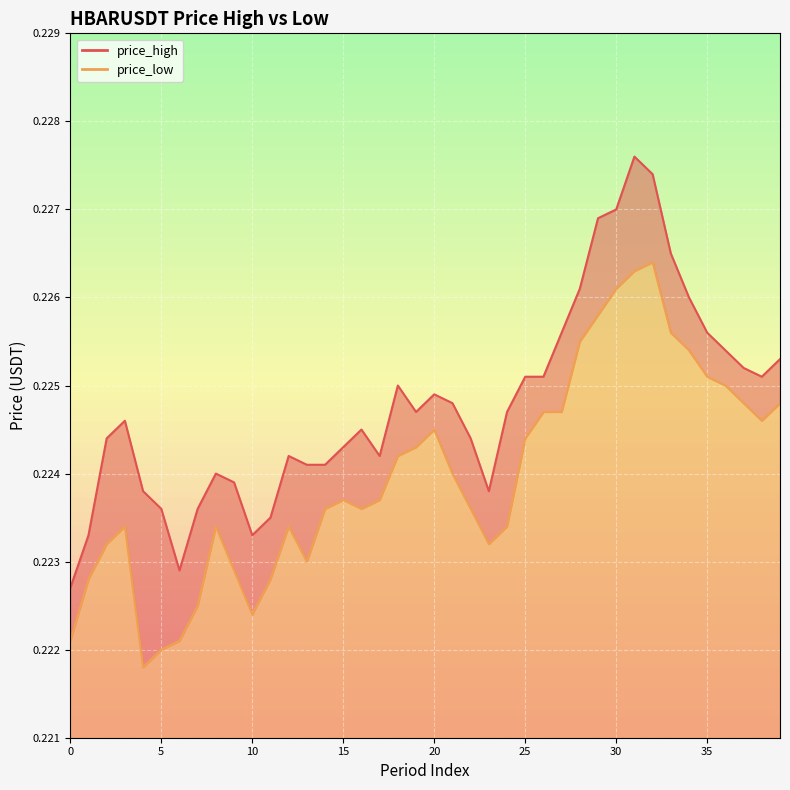

In price_low, how many points are higher than both neighbors (excluding endpoints)?

6